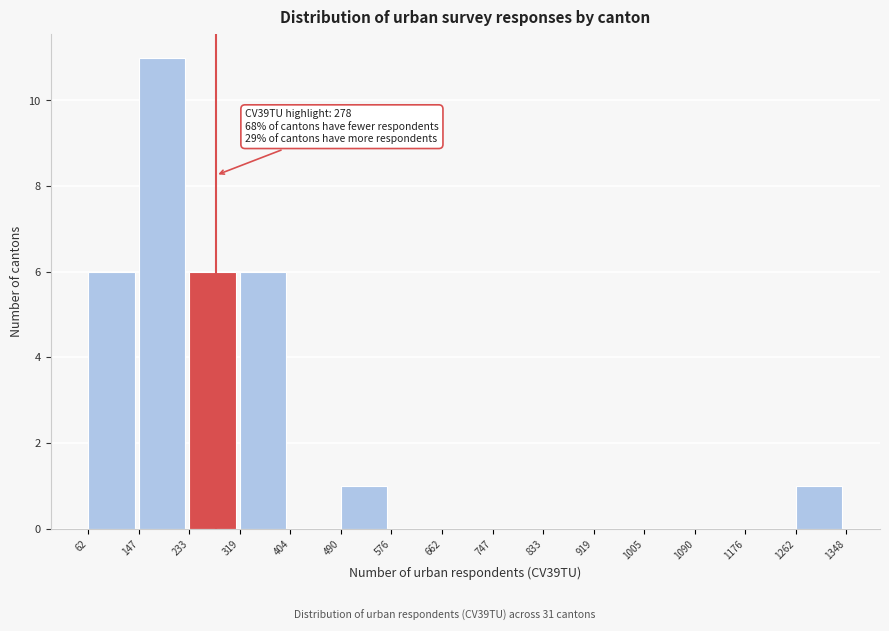

Which range on the x-axis has the tallest bar?

147 to 233